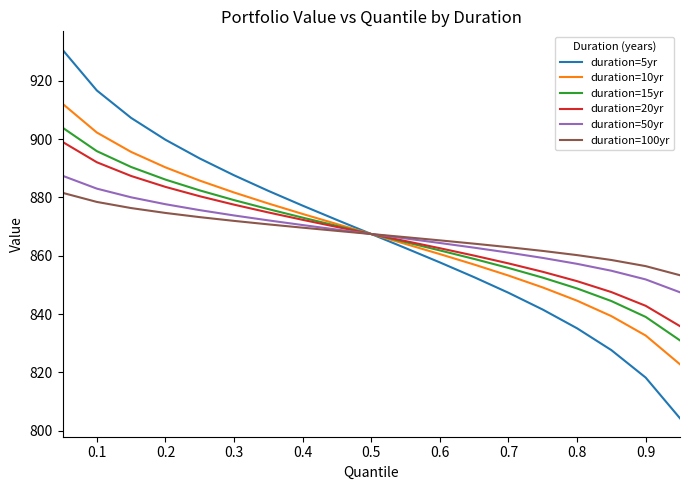

What is the smallest value displayed?

804.3